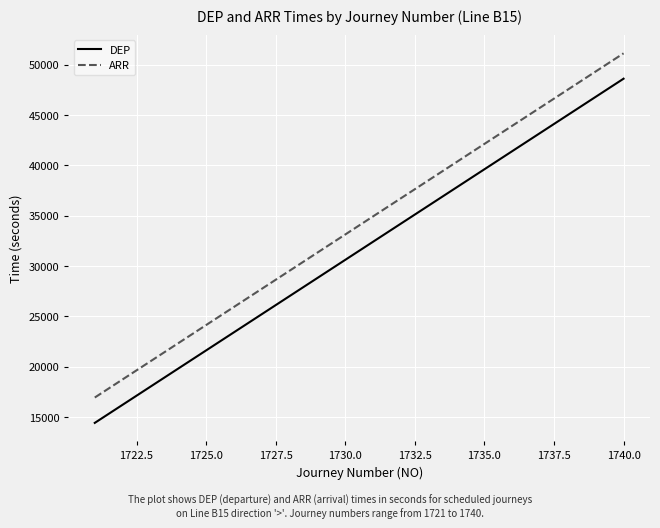

What are all the series names shown in the legend?

DEP, ARR